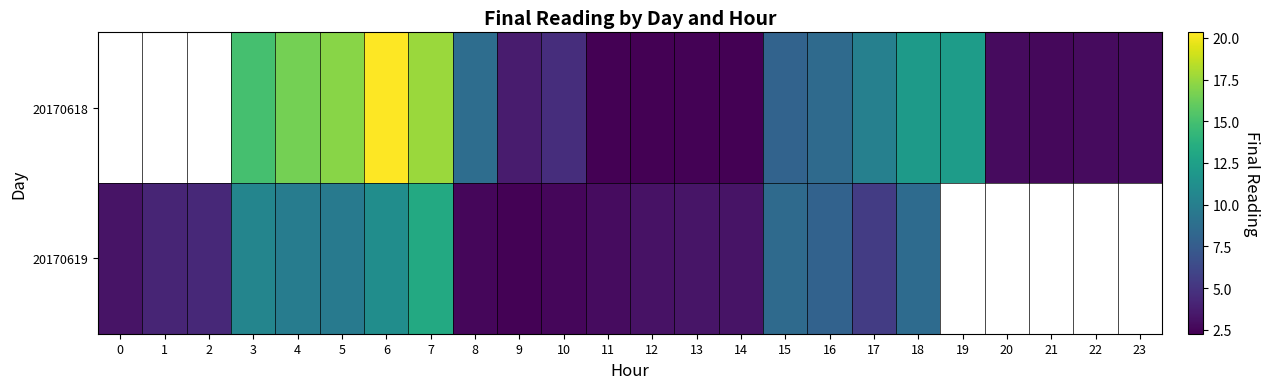

List the series in order of their peak value, highest first.

20170618, 20170619